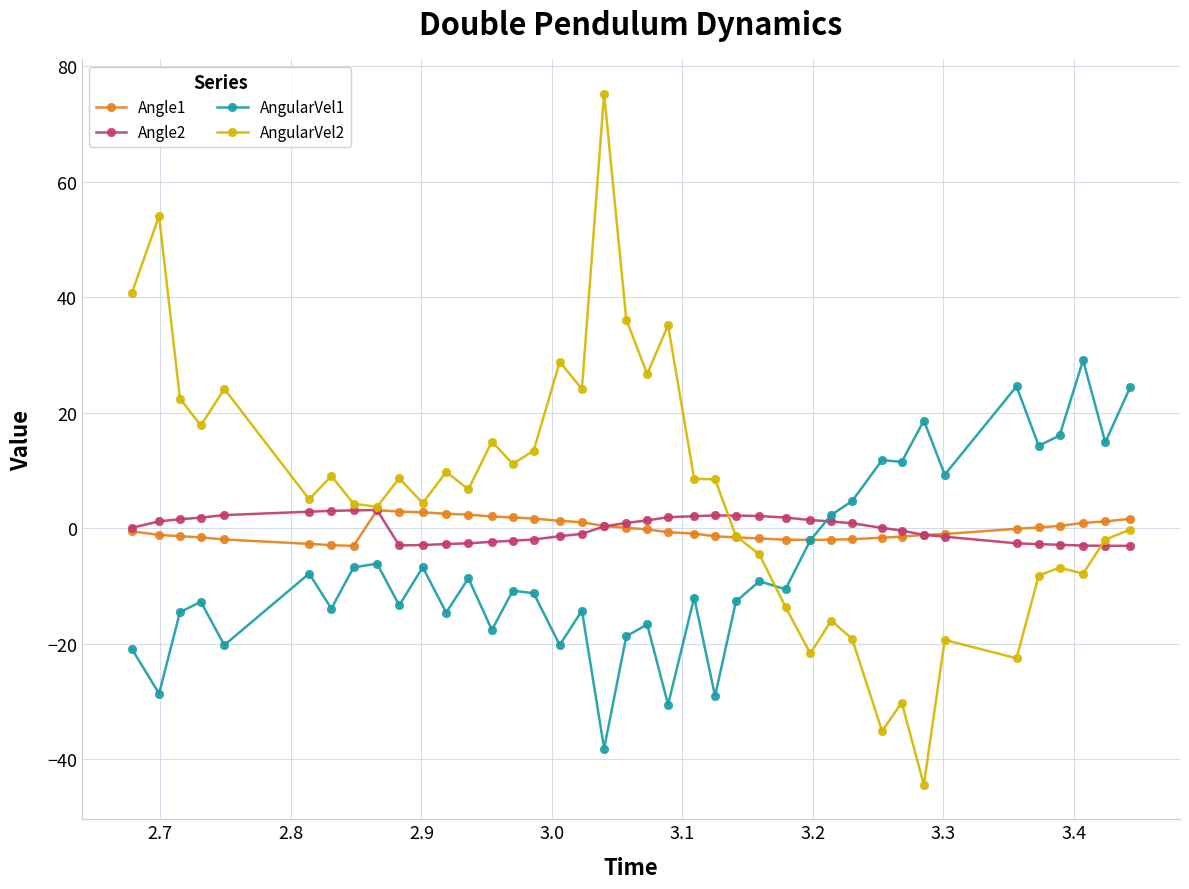

What is the lowest value of the Angle2 series?

-3.1